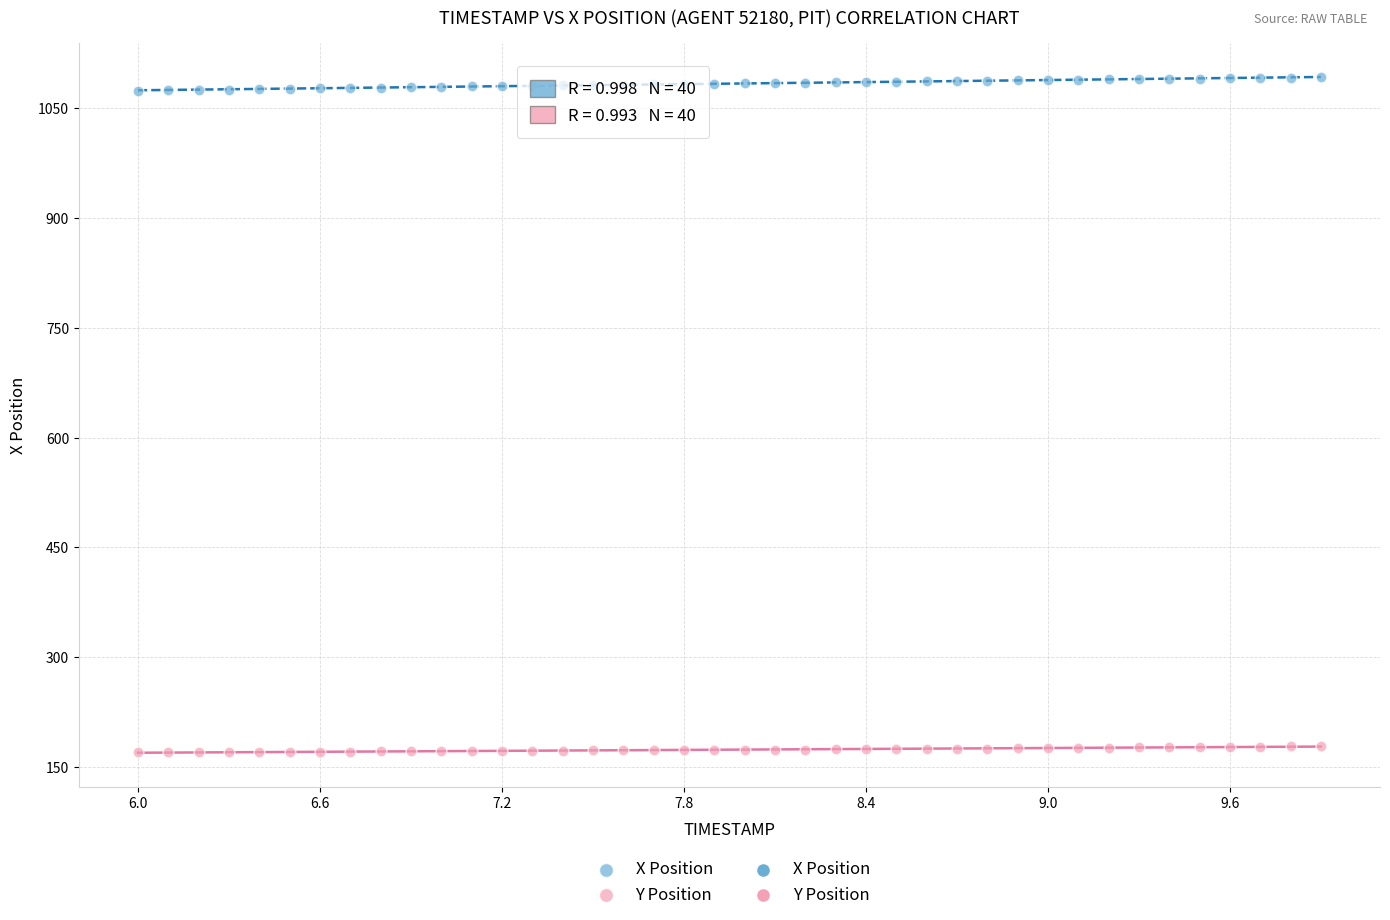

What is the X range (max minus min) for the scatter plot?

3.9